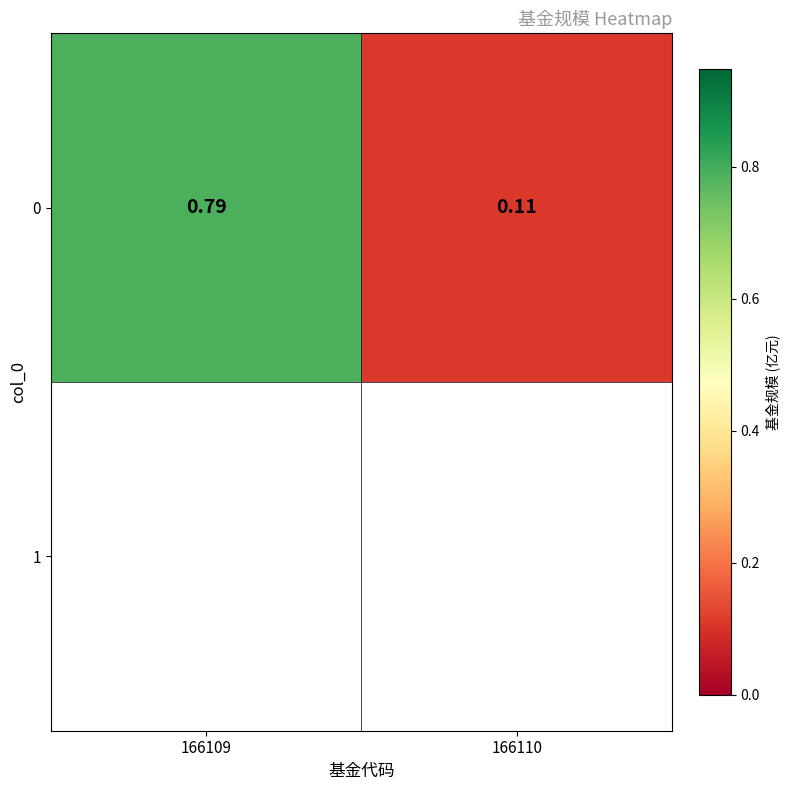

The chart shows a value of 0.2 at 166110. True or false?

False